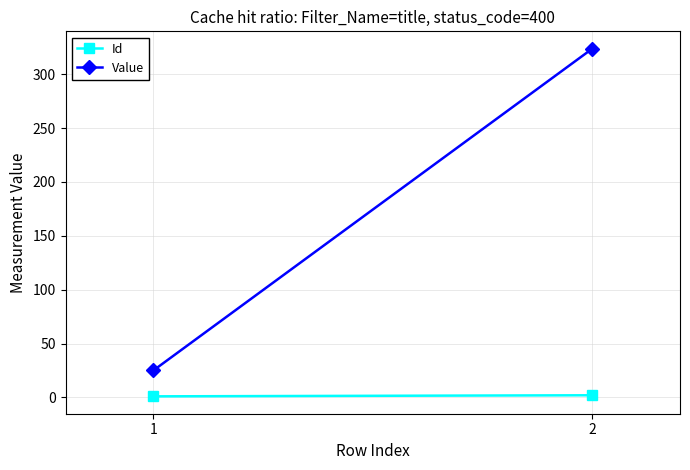

Which series has the largest range (max minus min)?

Value